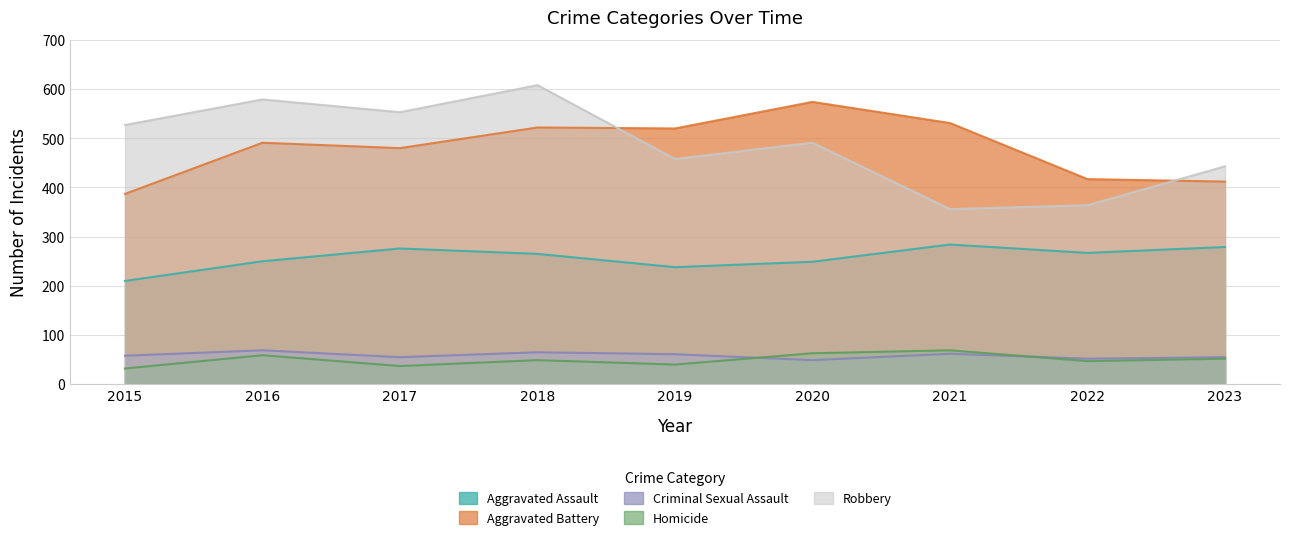

List the labels in order of Aggravated Assault value, largest first.

2021, 2023, 2017, 2022, 2018, 2016, 2020, 2019, 2015